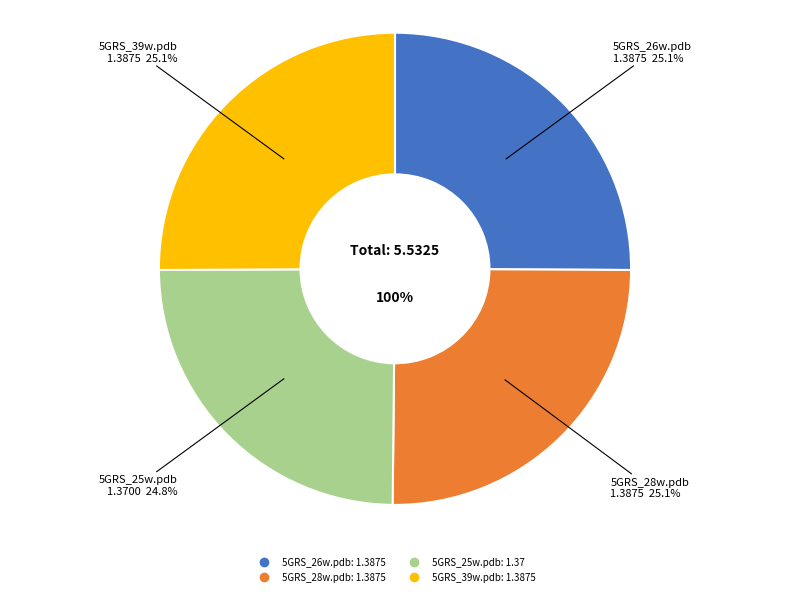

Rank the categories by value from lowest to highest.

5GRS_25w.pdb, 5GRS_26w.pdb, 5GRS_28w.pdb, 5GRS_39w.pdb